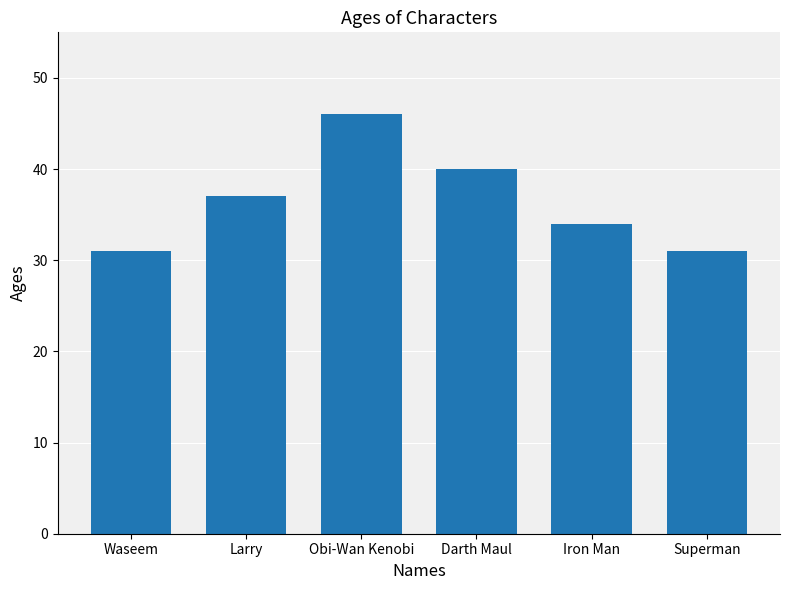

What is the label of the 6th bar from the right?

Waseem